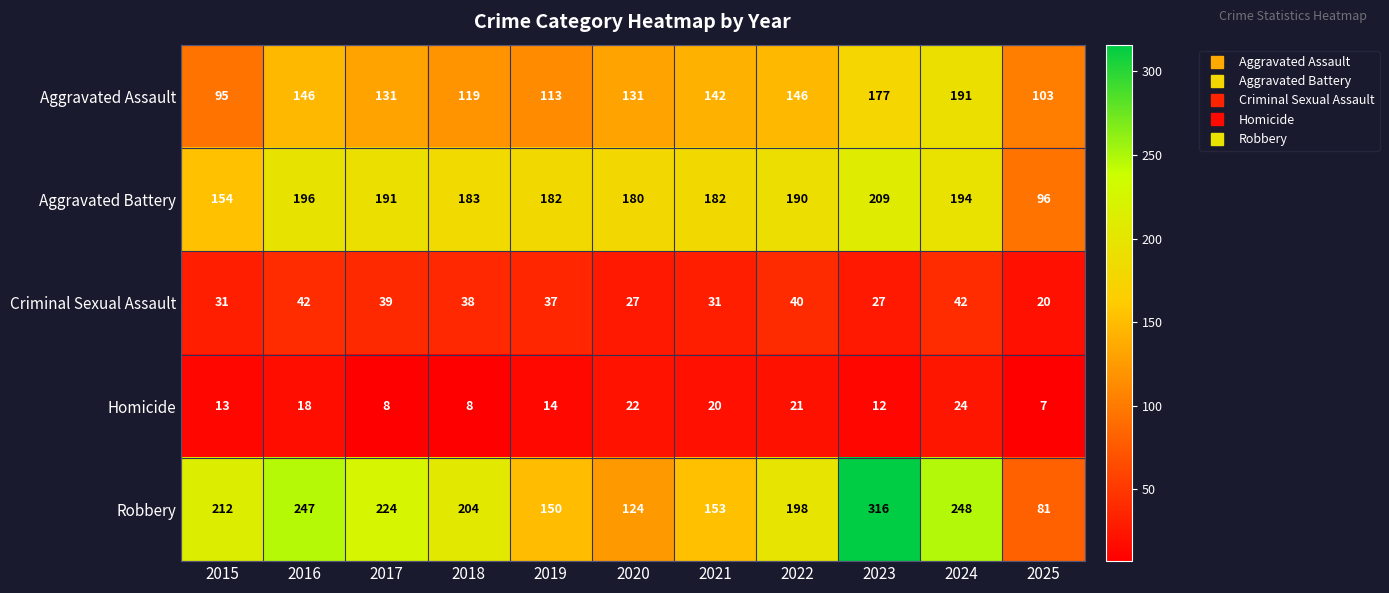

At how many categories does at least one series exceed 85?

11